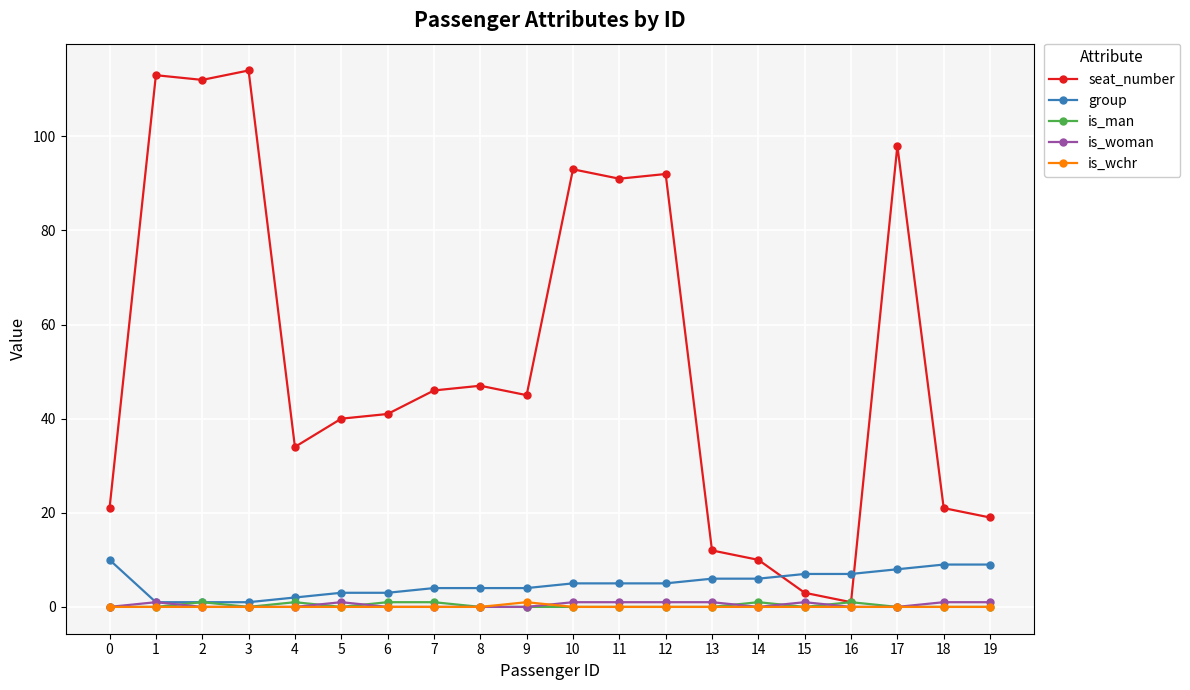

Reading right to left, what are all the values shown in this chart?

seat_number: 19=19	18=21	17=98	16=1	15=3	14=10	13=12	12=92	11=91	10=93	9=45	8=47	7=46	6=41	5=40	4=34	3=114	2=112	1=113	0=21
group: 19=9	18=9	17=8	16=7	15=7	14=6	13=6	12=5	11=5	10=5	9=4	8=4	7=4	6=3	5=3	4=2	3=1	2=1	1=1	0=10
is_man: 19=0	18=0	17=0	16=1	15=0	14=1	13=0	12=0	11=0	10=0	9=0	8=0	7=1	6=1	5=0	4=1	3=0	2=1	1=0	0=0
is_woman: 19=1	18=1	17=0	16=0	15=1	14=0	13=1	12=1	11=1	10=1	9=0	8=0	7=0	6=0	5=1	4=0	3=0	2=0	1=1	0=0
is_wchr: 19=0	18=0	17=0	16=0	15=0	14=0	13=0	12=0	11=0	10=0	9=1	8=0	7=0	6=0	5=0	4=0	3=0	2=0	1=0	0=0